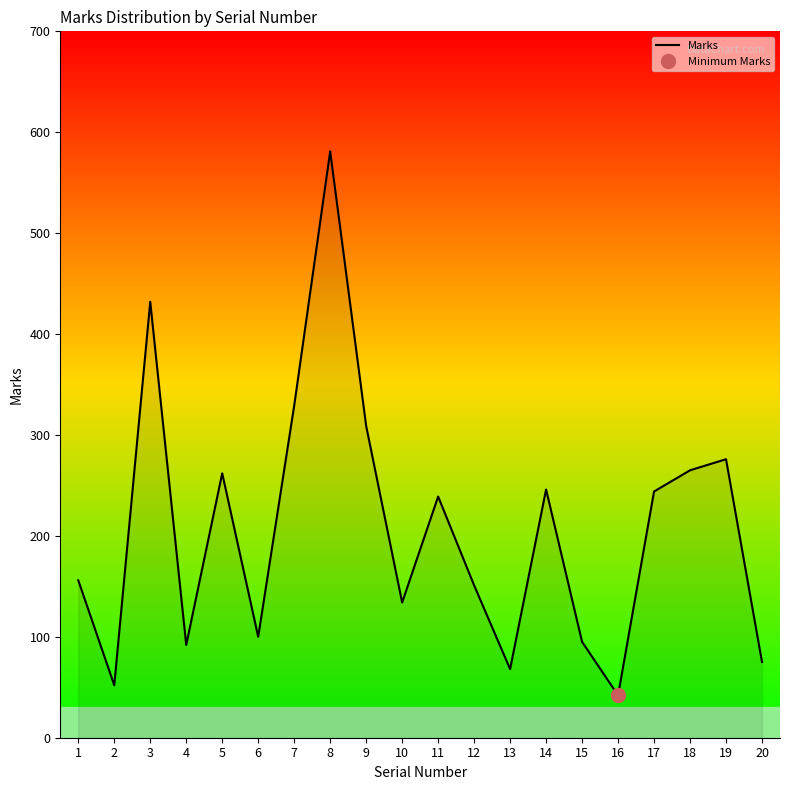

How many interior local peaks (higher than both neighbors) does the data have?

6